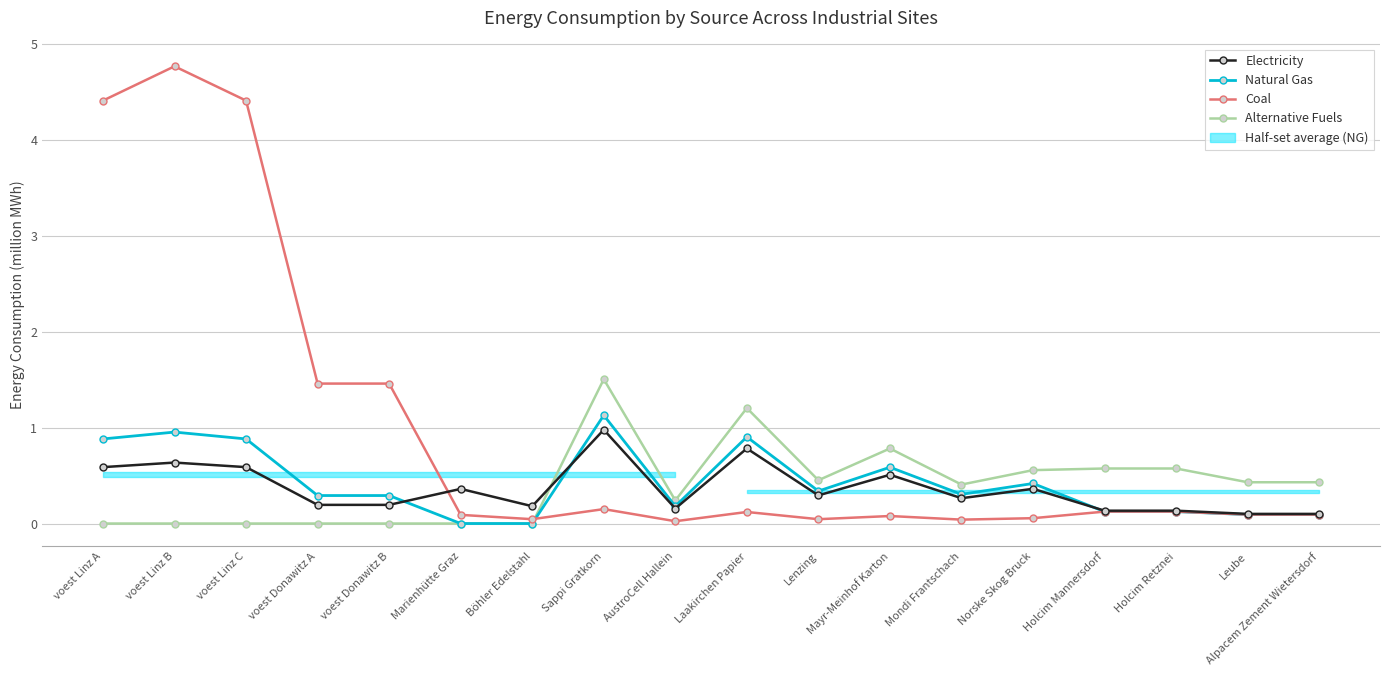

What is the difference between the highest and lowest values at Norske Skog Bruck?

0.5